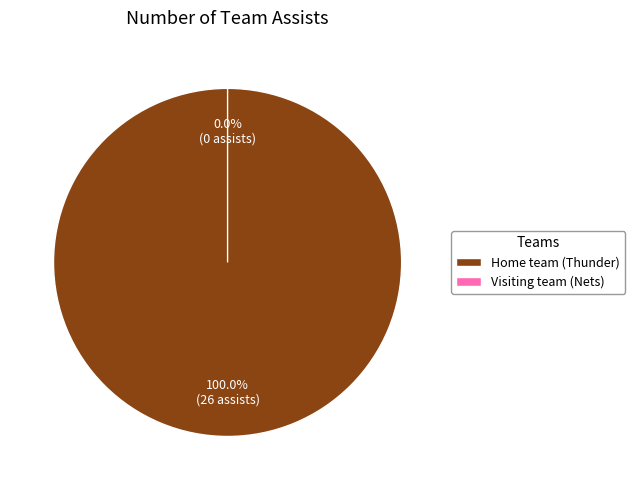

The Visiting team (Nets) slice represents 5% of the pie. True or false?

False